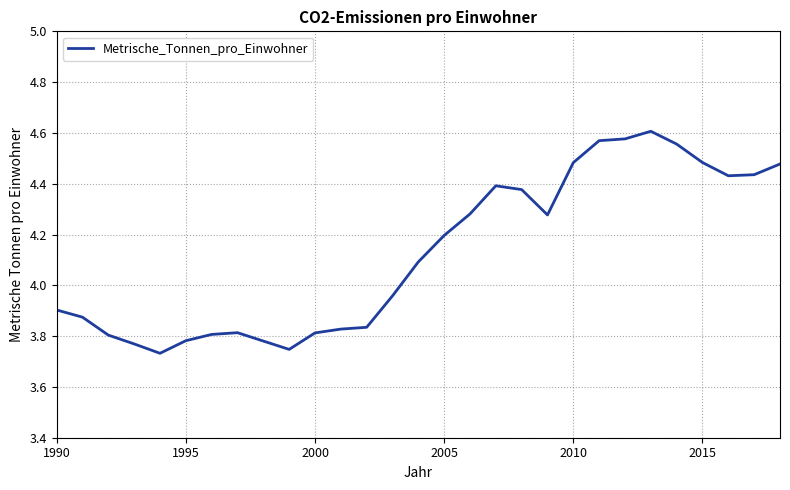

What is the difference between the maximum and minimum values?

0.9